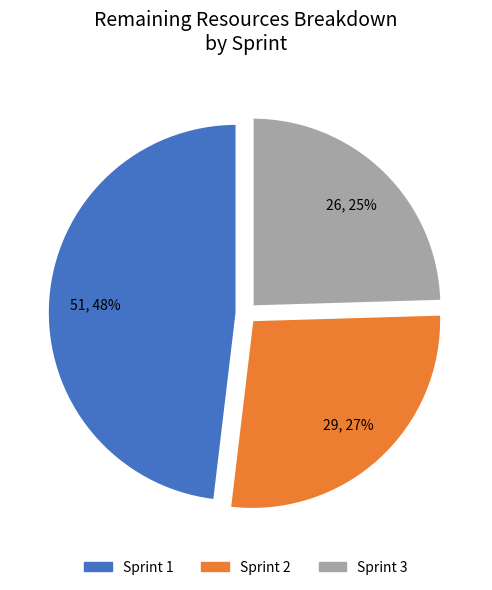

Is the sum of Sprint 1 and Sprint 3 greater than half?

Yes